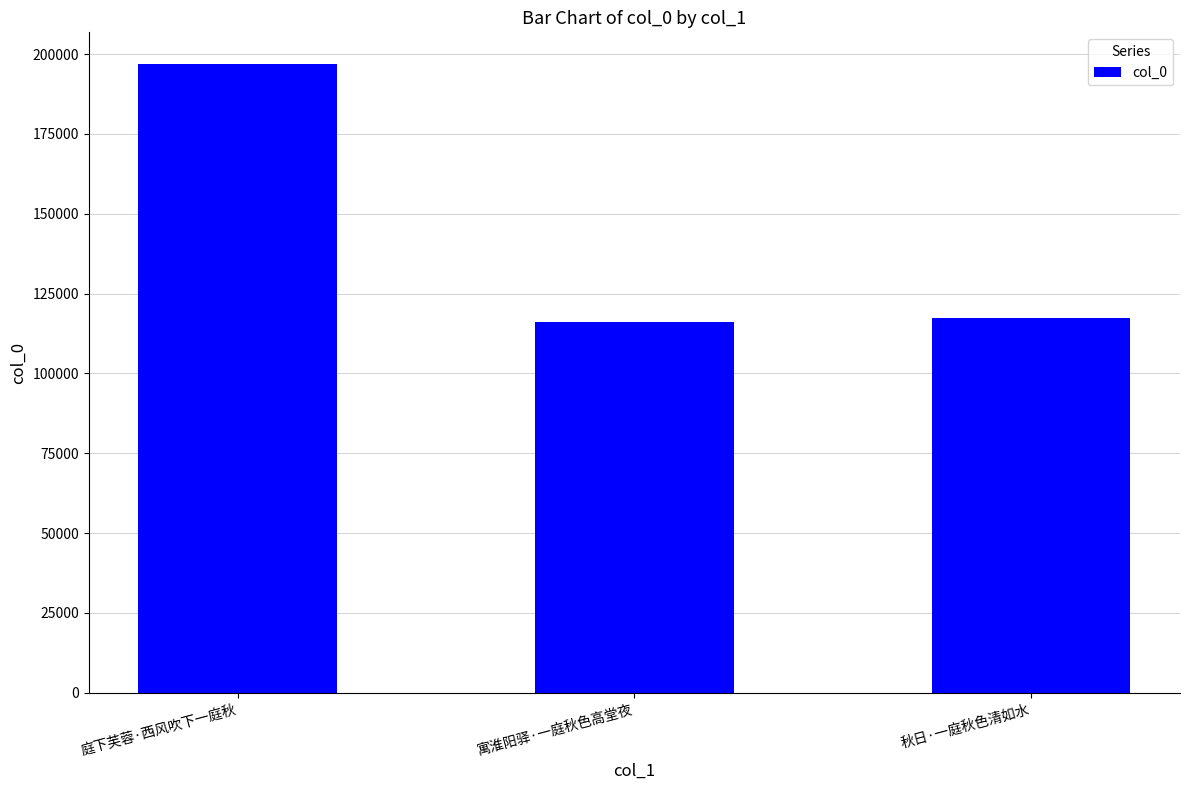

Is it true that the value at 秋日·一庭秋色清如水 is 117208?

True